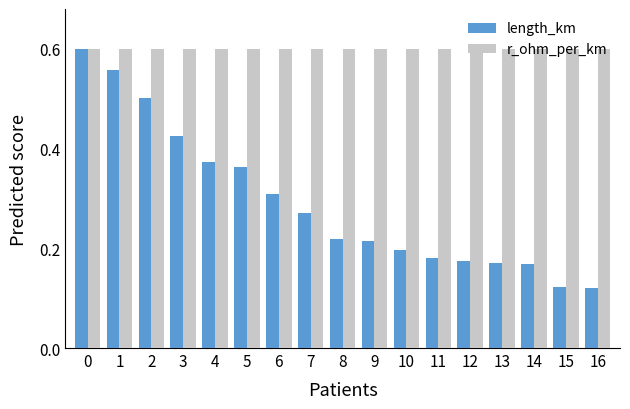

How many groups of bars are there?

17